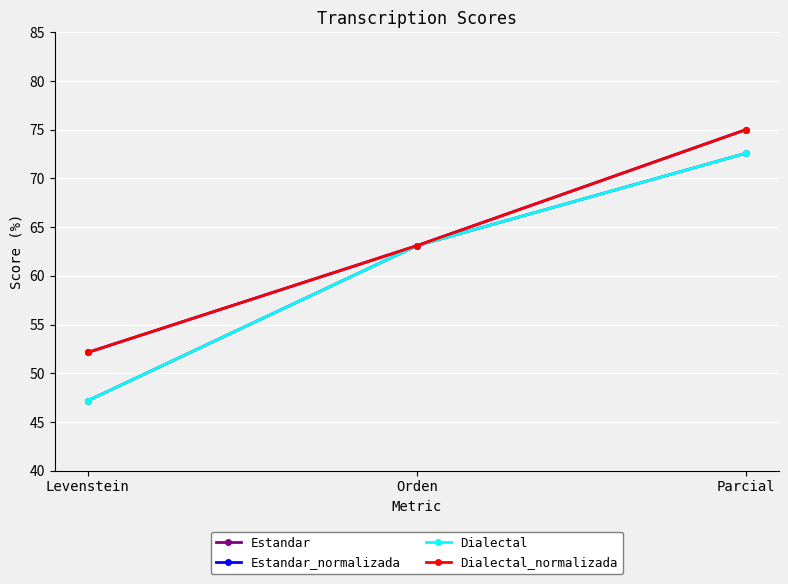

Does the chart have visible grid lines?

Yes